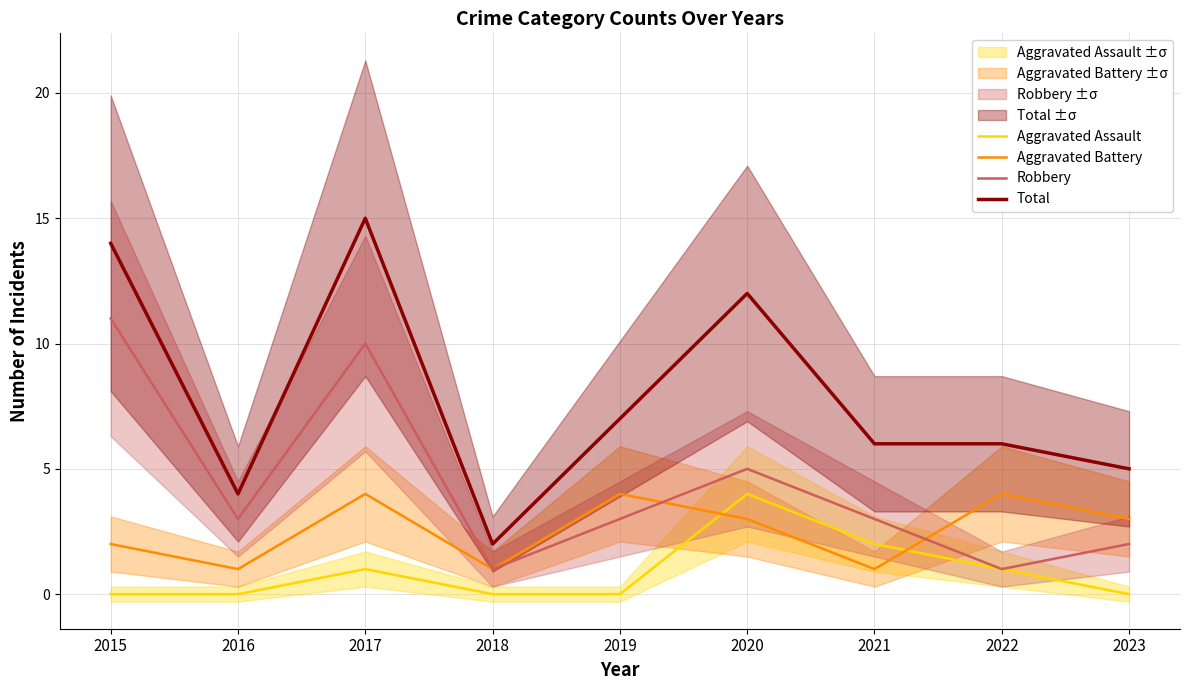

True or false: Total and Robbery intersect in this chart.

False